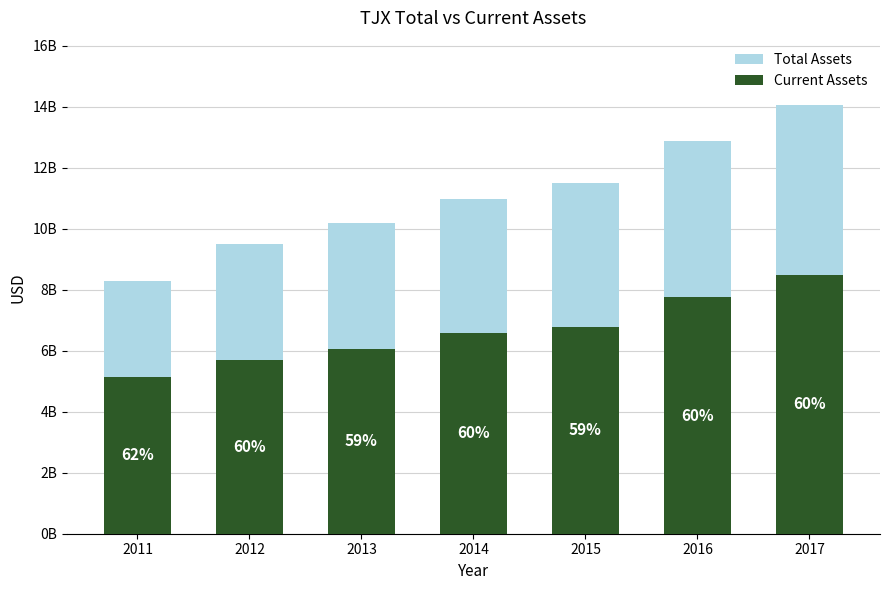

What is the approximate value of Current Assets at 2013, to the nearest 10?

6067998000